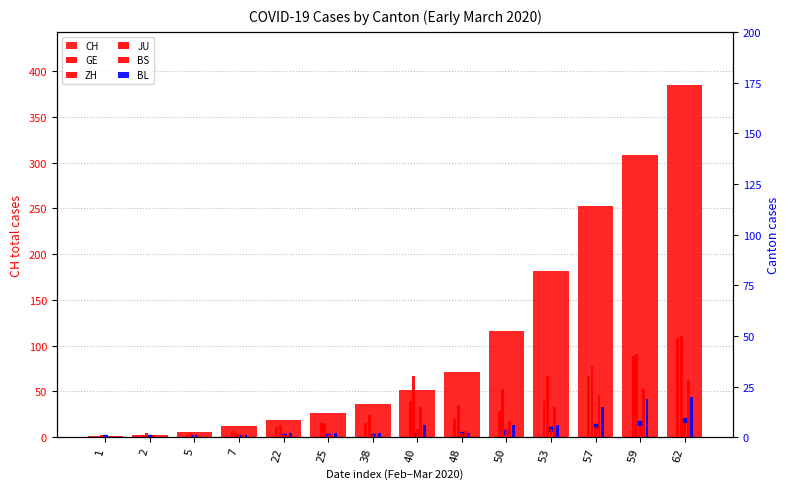

At which category does the chart reach its peak across all series?

62